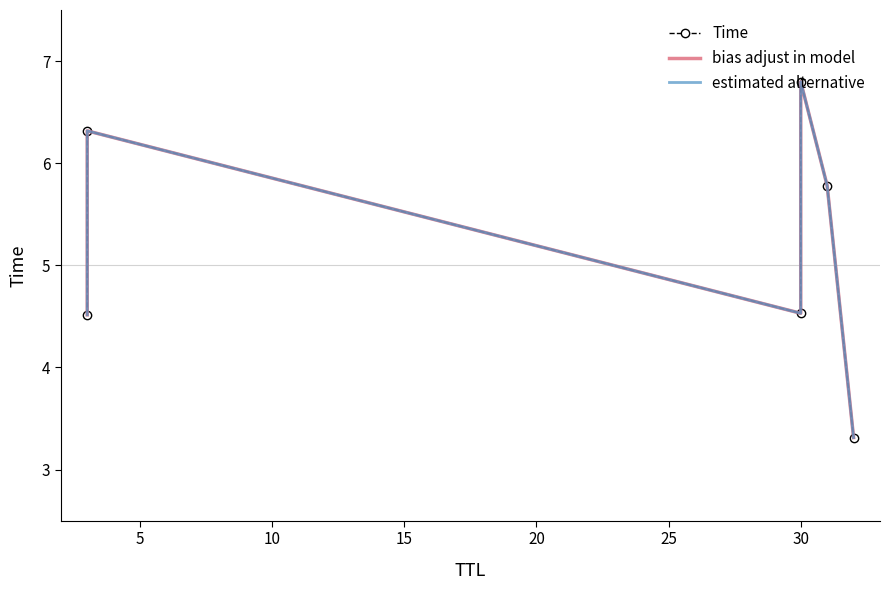

Which has a higher value, 0 or 10?

10